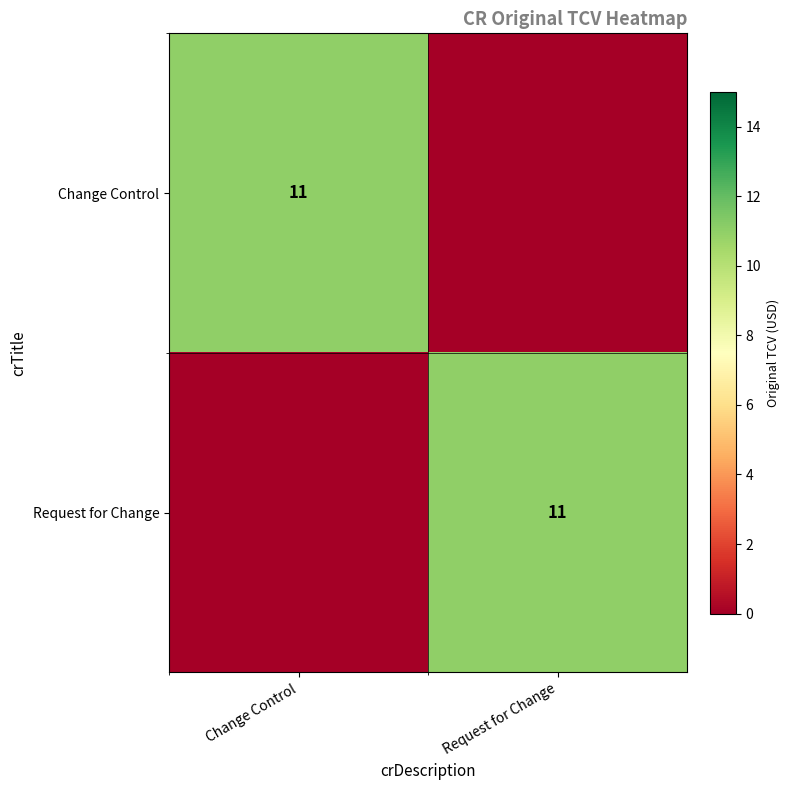

What is the difference between the highest and lowest values at Change Control?

11